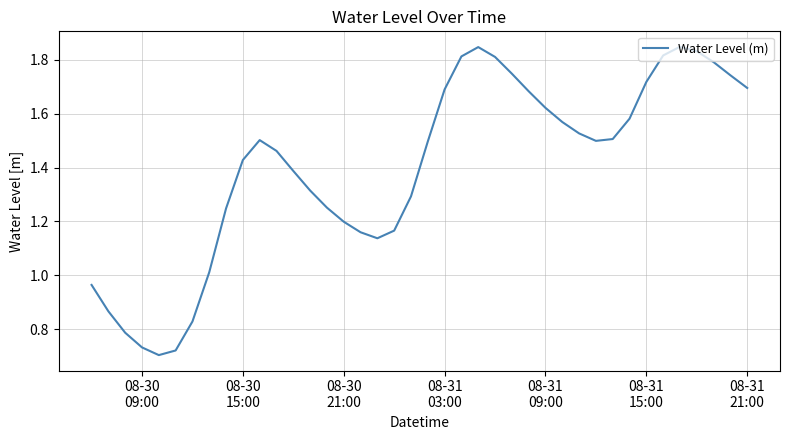

How many interior local peaks (higher than both neighbors) does the data have?

3